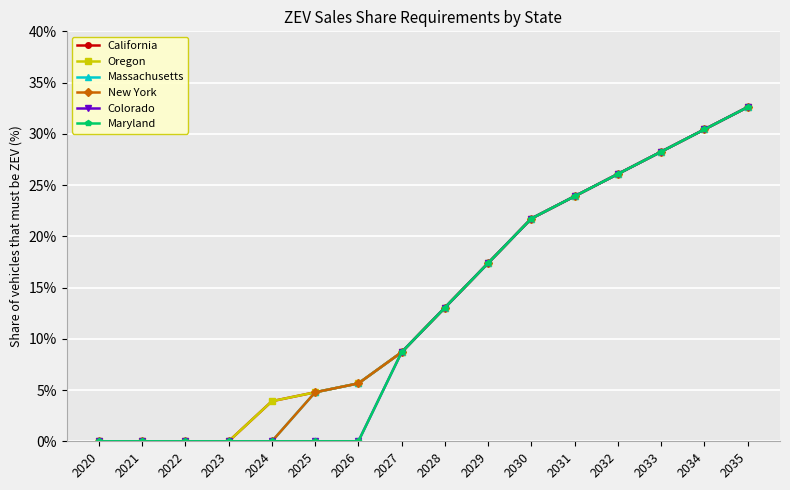

At which category is the sum across all series the highest?

2035